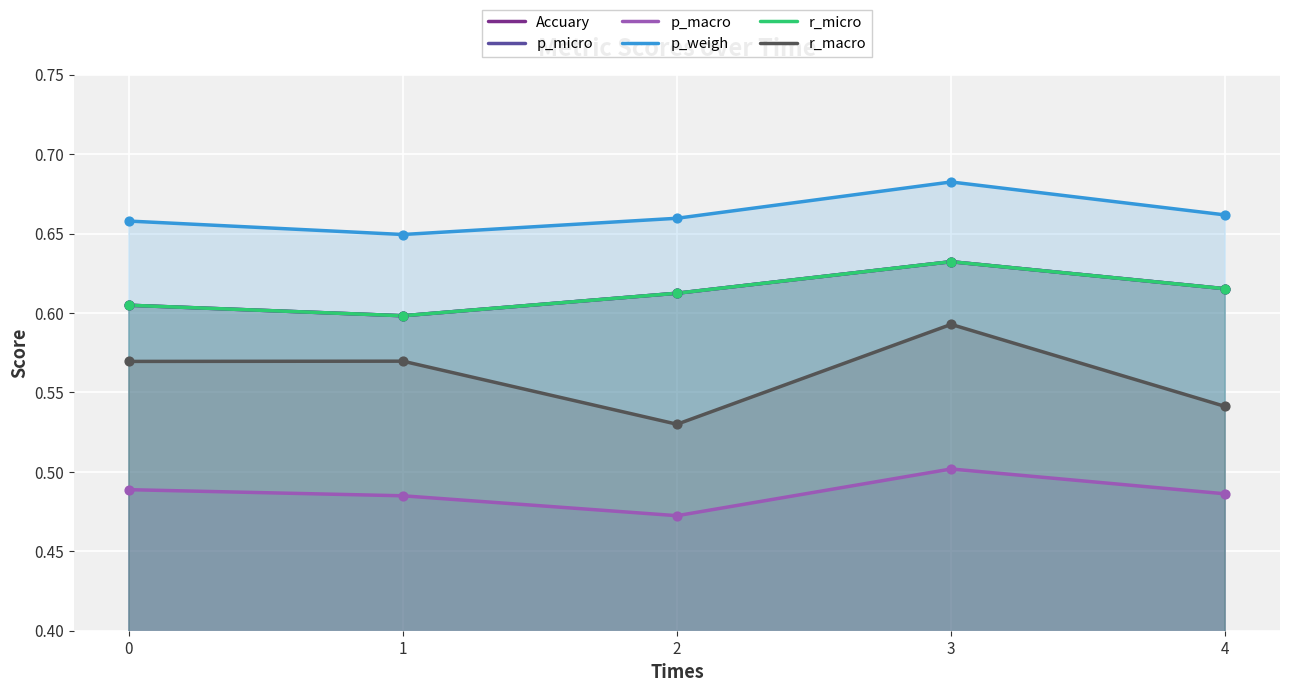

Which series contains the lowest Y value?

p_macro